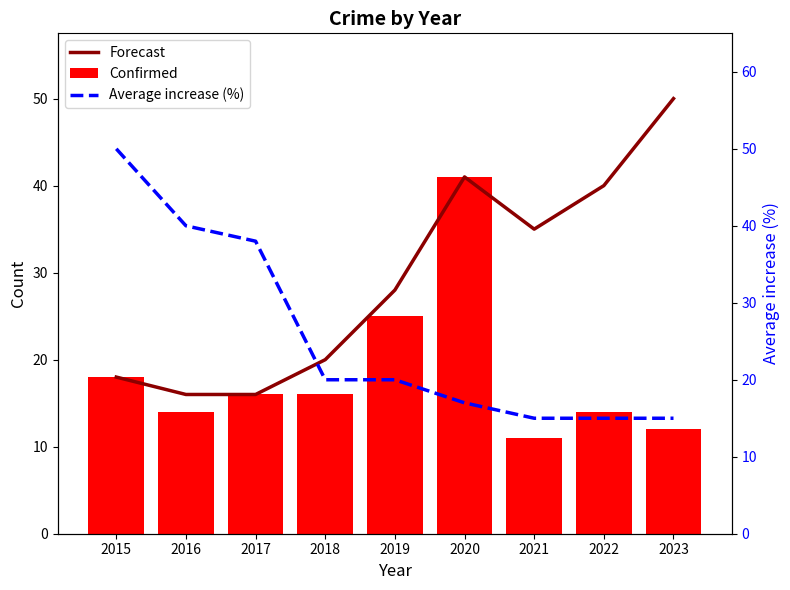

Where is Forecast nearest to the value 33?

2021